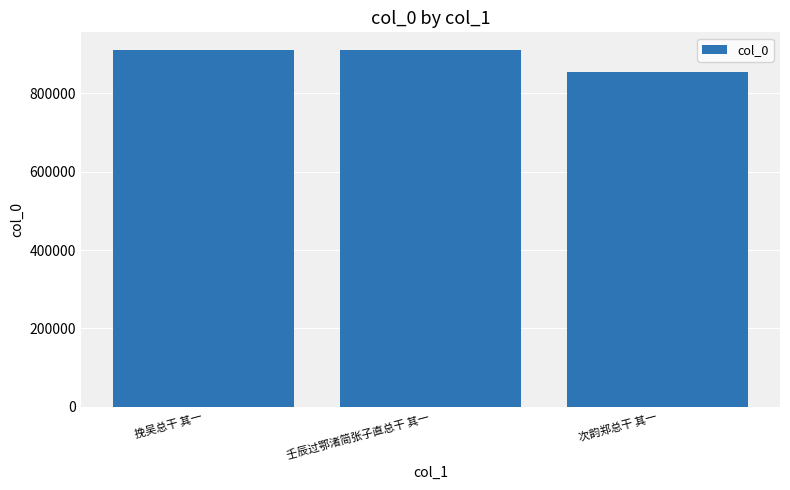

What is the greatest value displayed?

909405